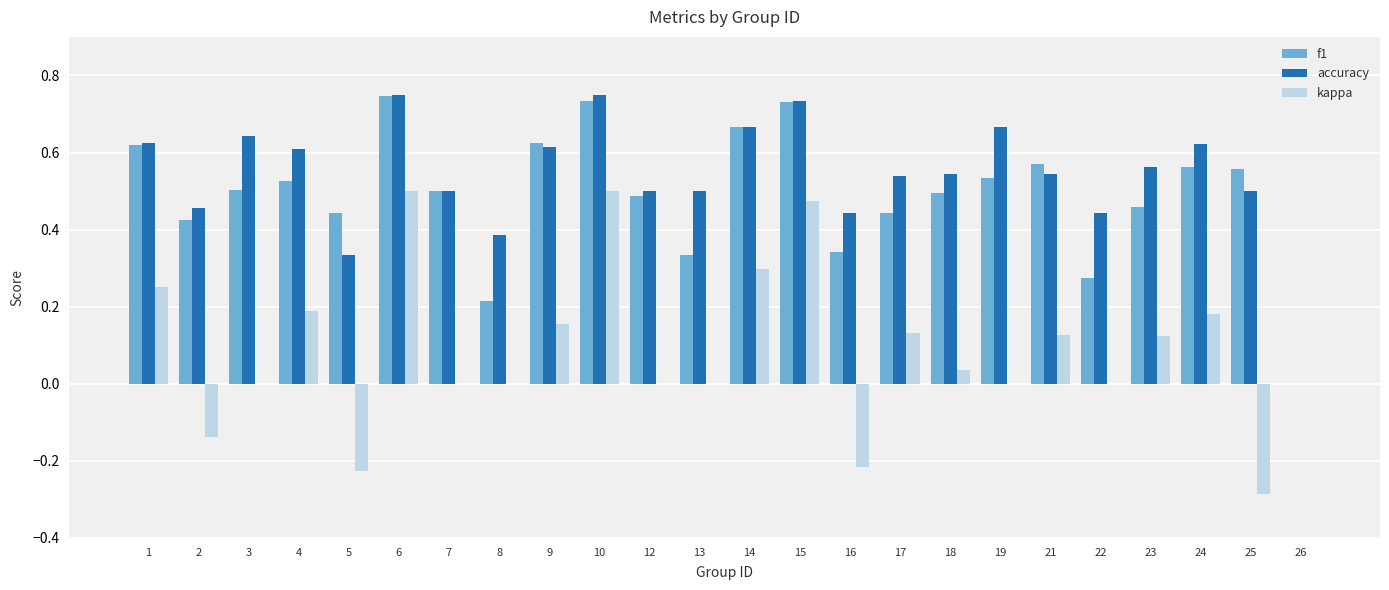

Between 16 and 17, which series saw the biggest shift?

kappa